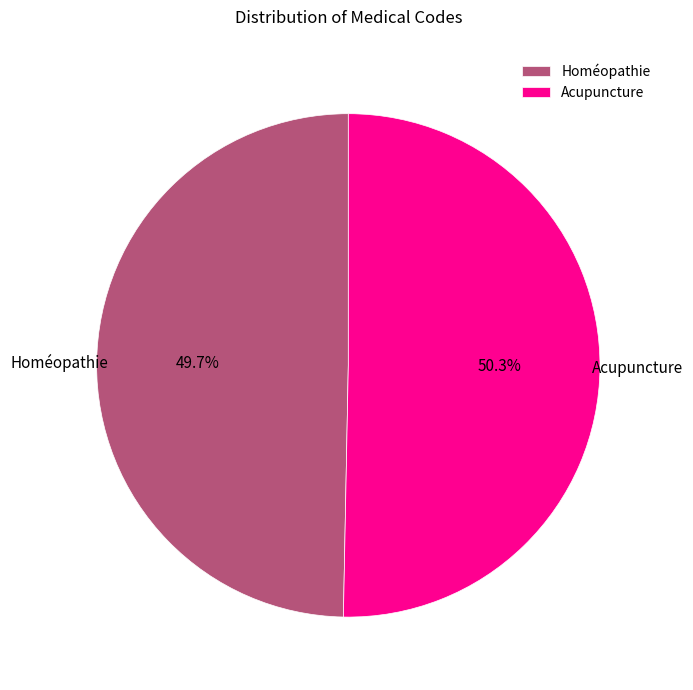

Approximately how many times larger is the value at Acupuncture compared to Homéopathie?

1.0